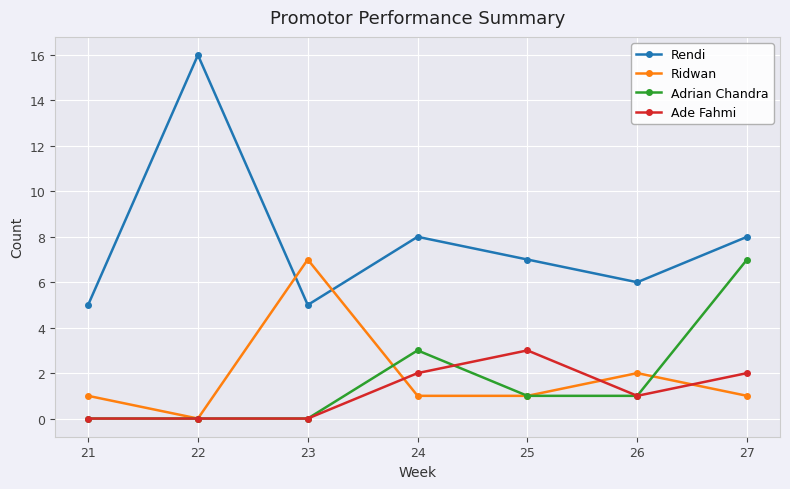

Which series has the largest range (max minus min)?

Rendi